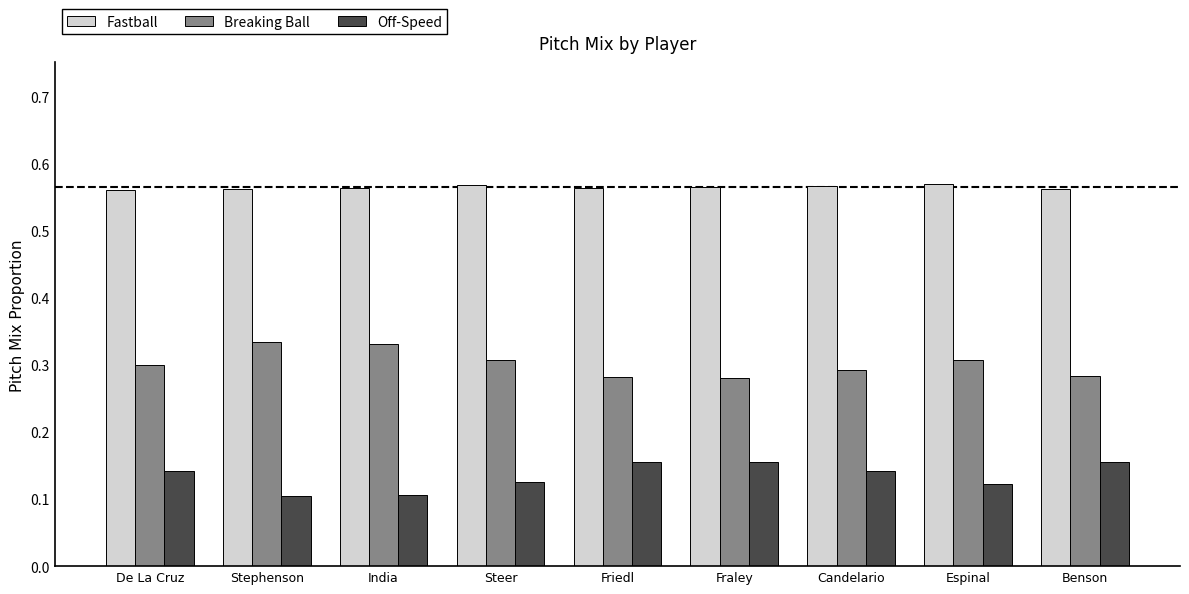

What is the label of the 2nd bar from the right?

Espinal